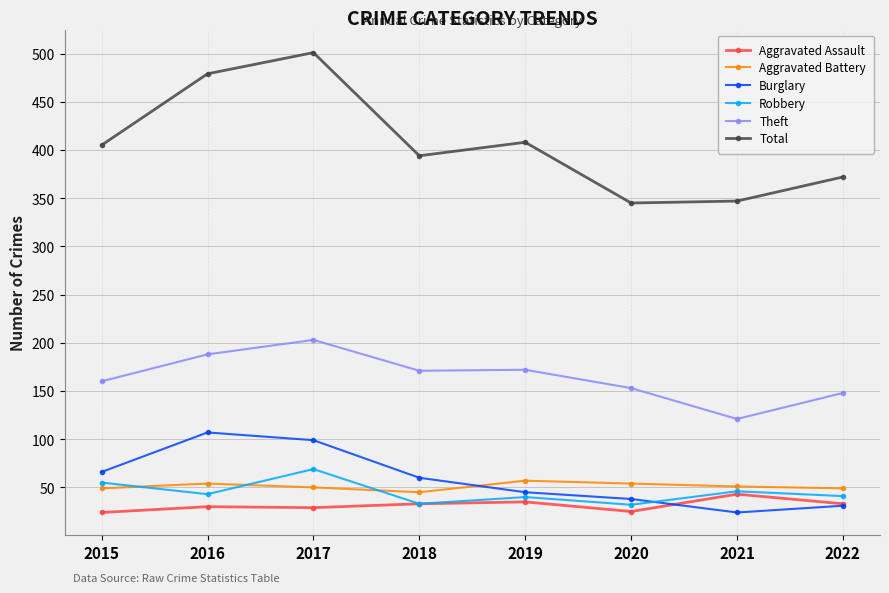

How many values in the Aggravated Assault series are below 33?

4